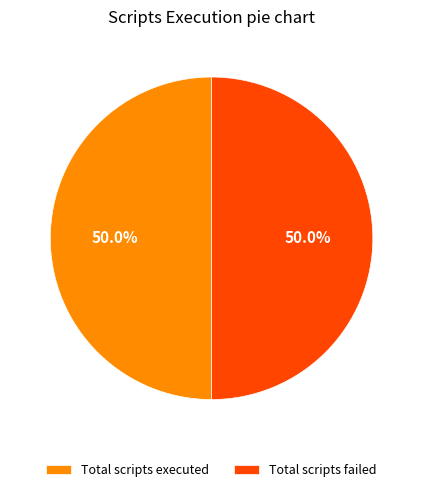

How many slices are in this pie chart?

2